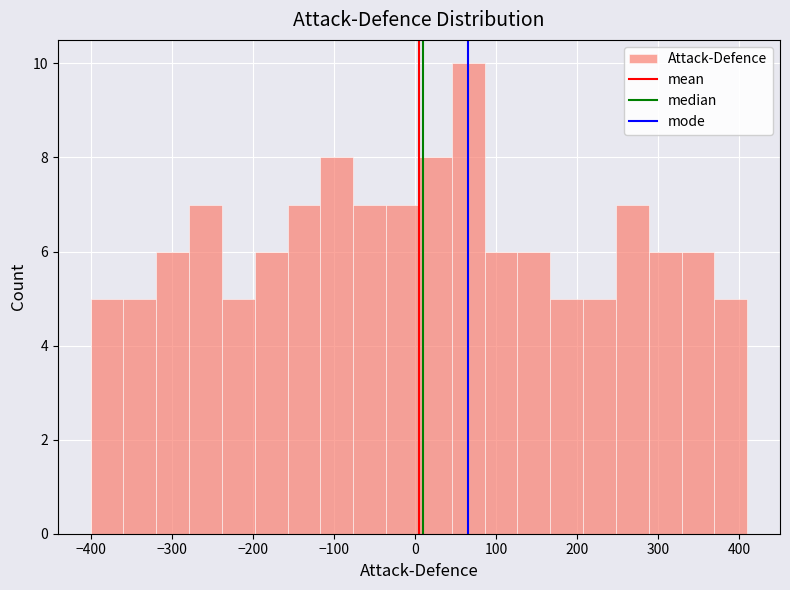

How tall is the bar that spans 170 to 210 on the x-axis? Neither the bar edges nor the heights are printed on the chart, so give them approximately, as read against the axes.

5